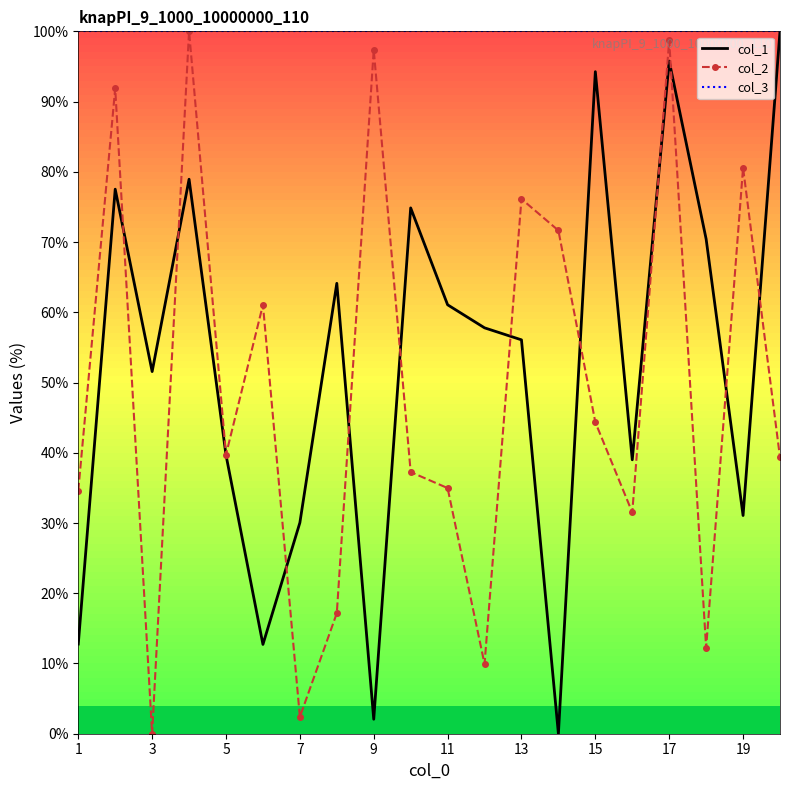

Which series has the largest total across all categories?

col_3